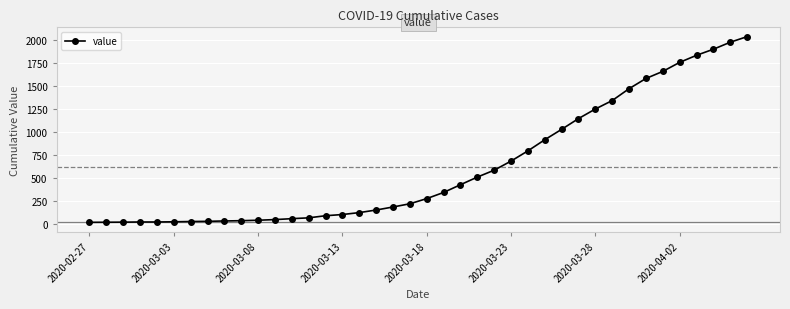

What is the greatest value displayed?

2032